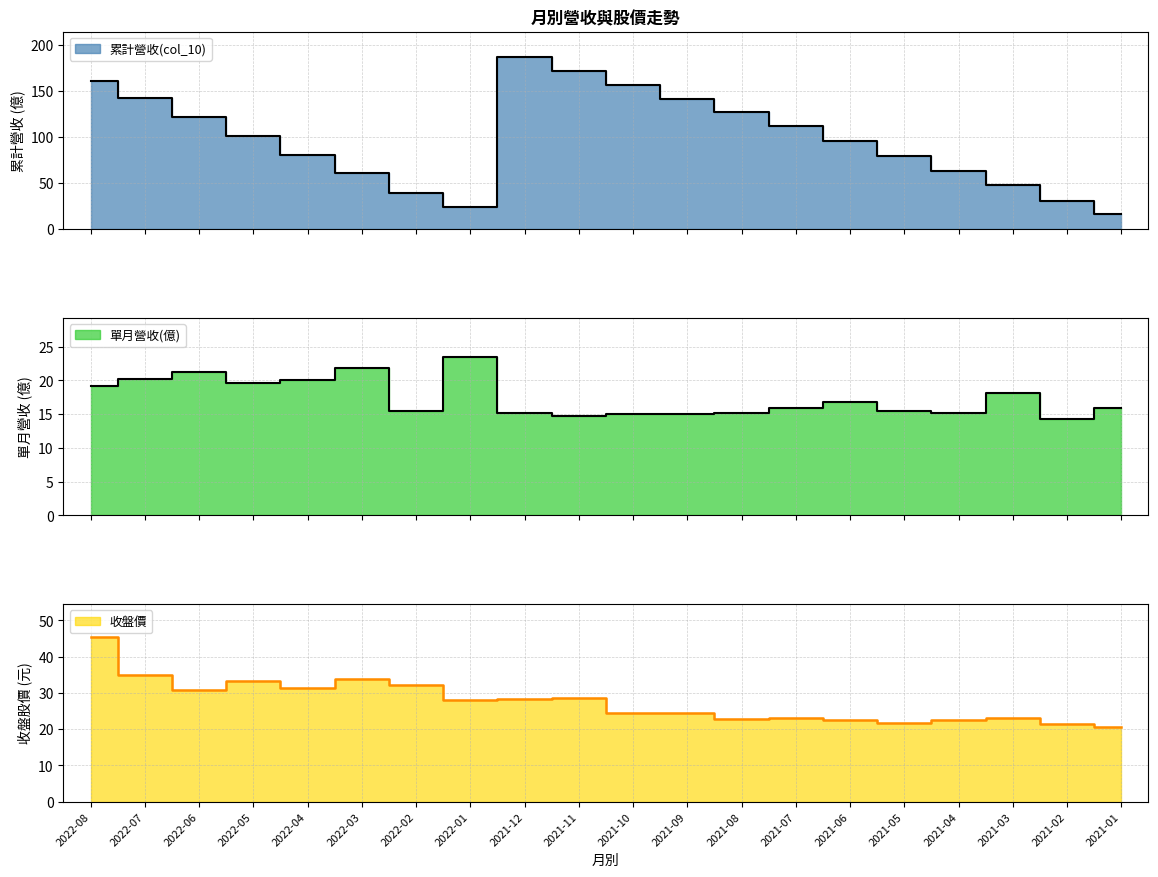

What is the maximum value shown in the chart?

186.5